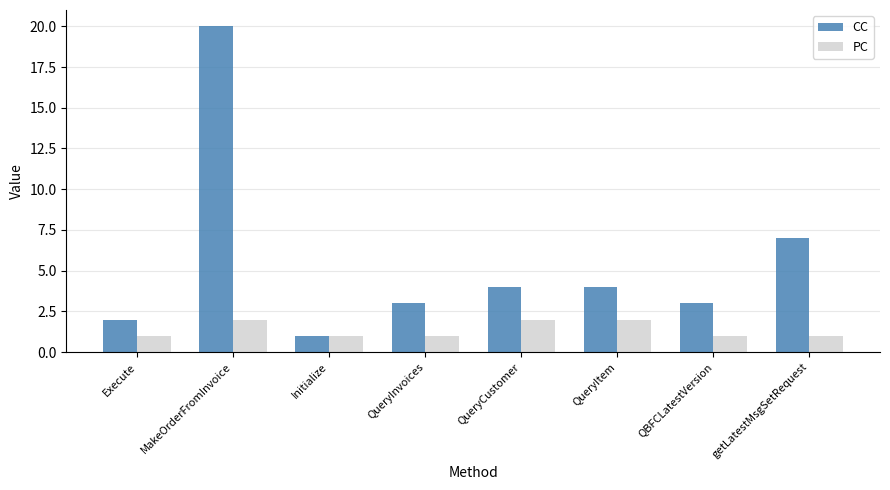

What is the difference between the maximum and minimum values in the CC series?

19